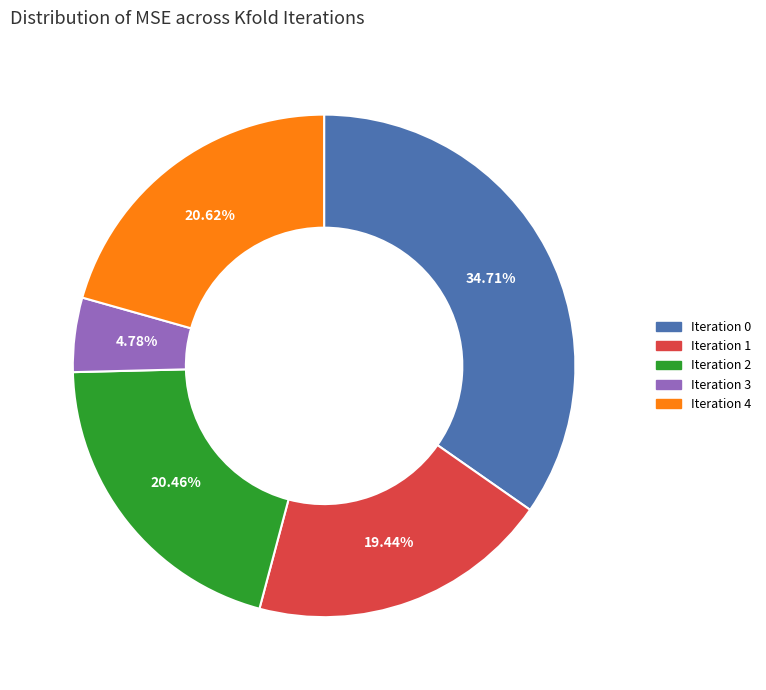

To the nearest percent, what is the combined percentage of Iteration 0 and Iteration 1?

54%